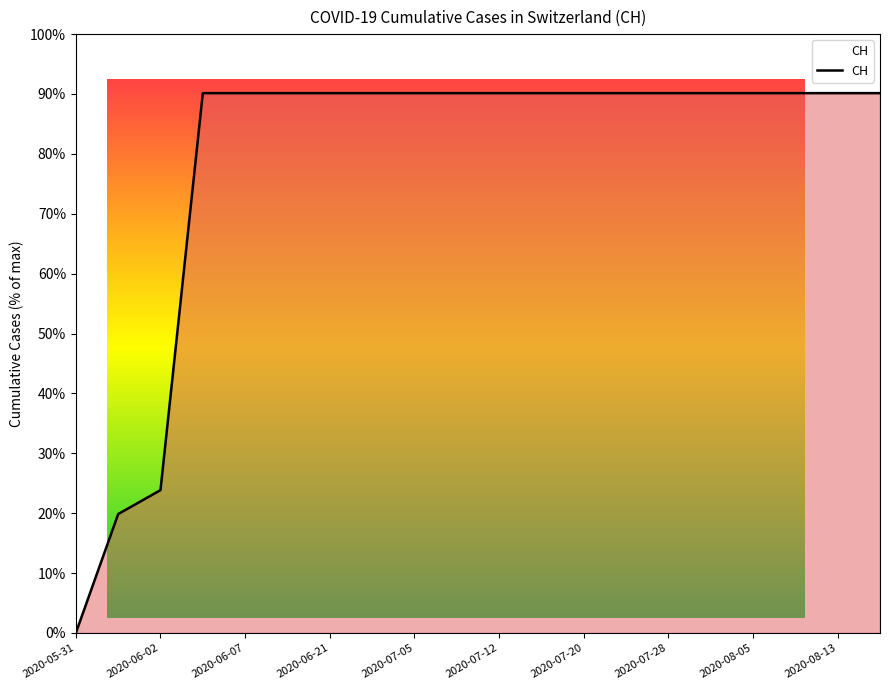

How many distinct data groups are displayed?

1